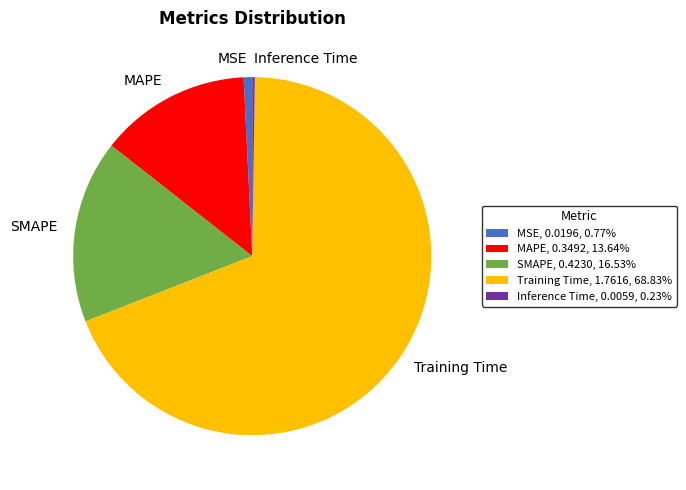

Combined, do MSE, 0.0196, 0.77% and MAPE, 0.3492, 13.64% account for over 50%?

No